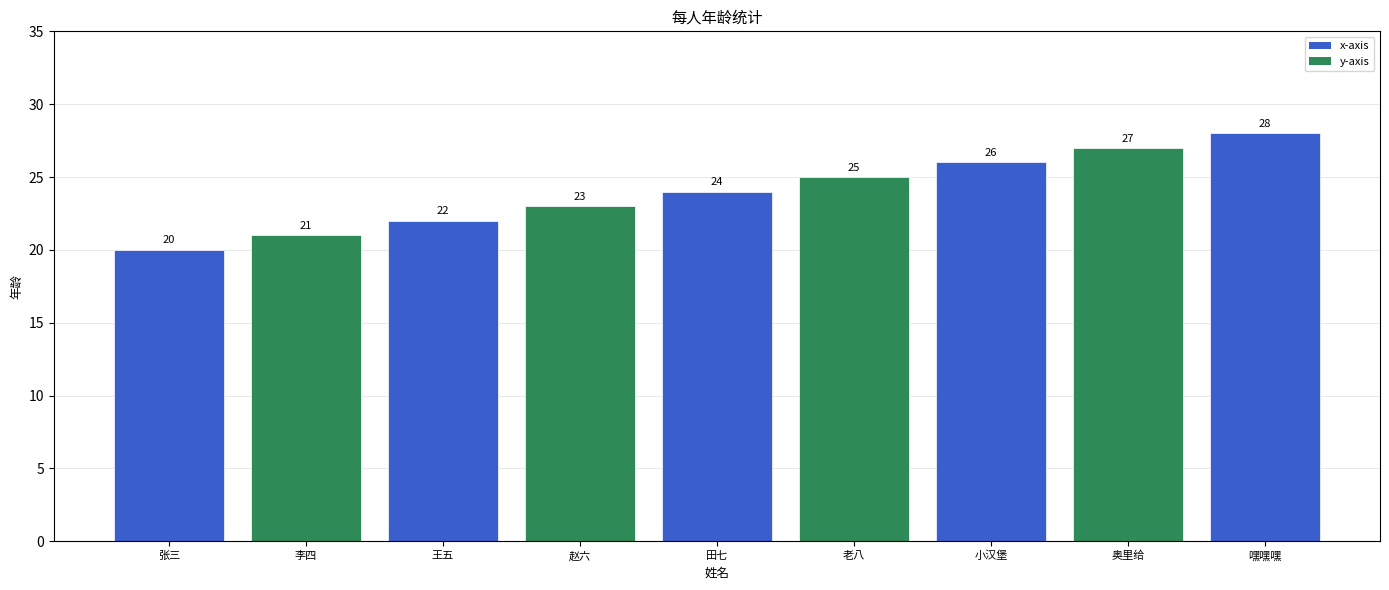

What is the change in value from 李四 to 奥里给?

+6